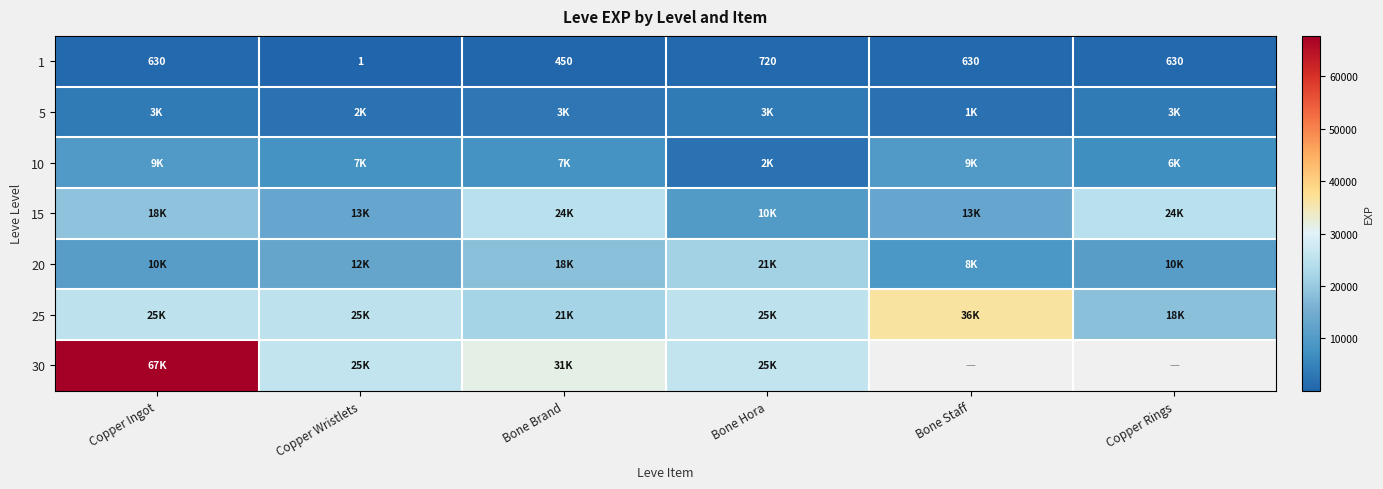

Count the 1 values in the range 450 to 630.

4